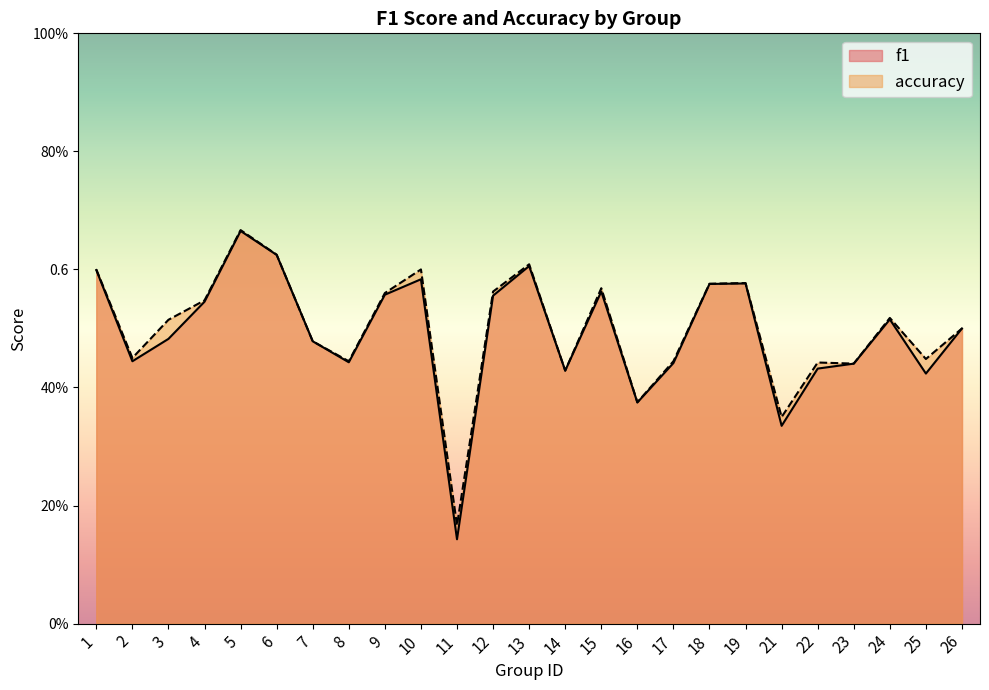

Is the value of accuracy at 11 greater than the value of f1 at 10?

No